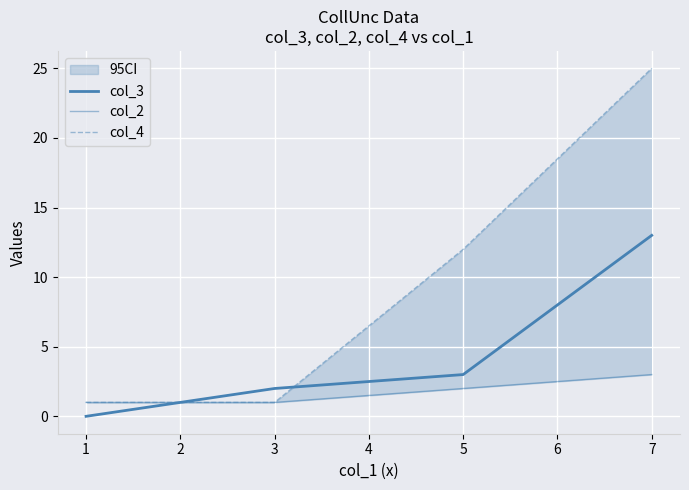

The value of col_2 at 1 is 1. True or false?

True